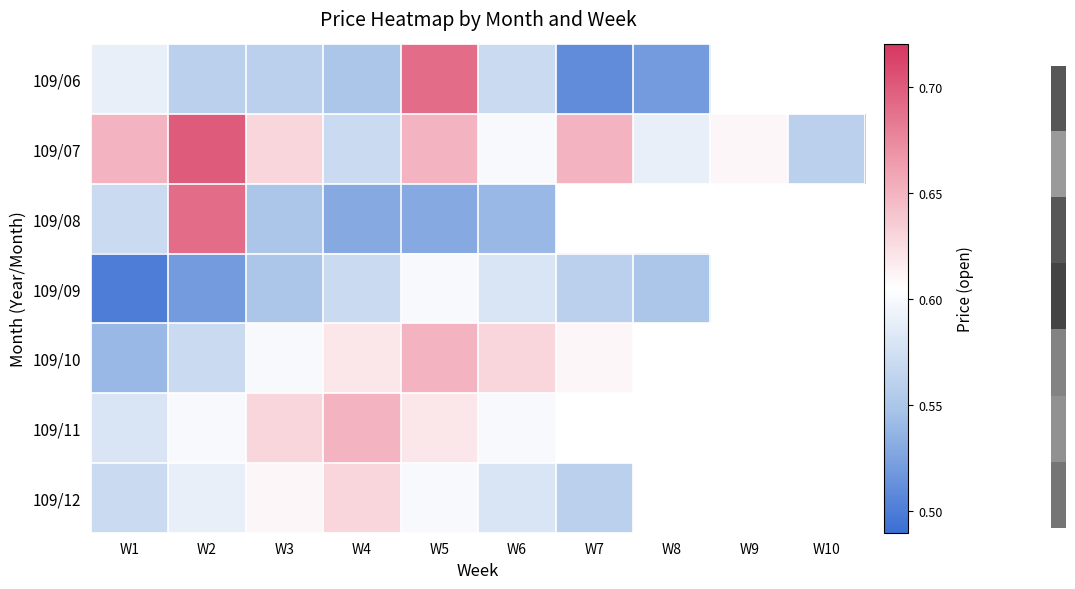

How many data points does each series have?

10